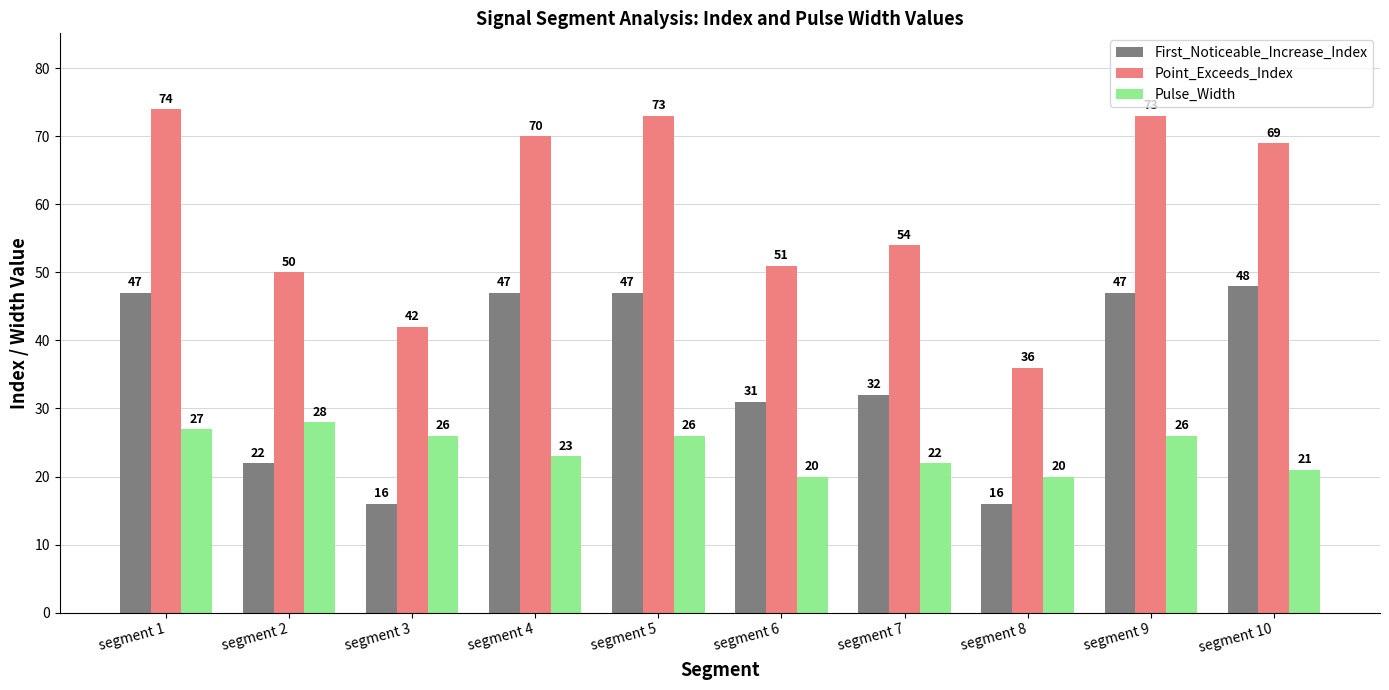

Reading right to left, transcribe all the data shown in this chart.

First_Noticeable_Increase_Index: 48	47	16	32	31	47	47	16	22	47
Point_Exceeds_Index: 69	73	36	54	51	73	70	42	50	74
Pulse_Width: 21	26	20	22	20	26	23	26	28	27